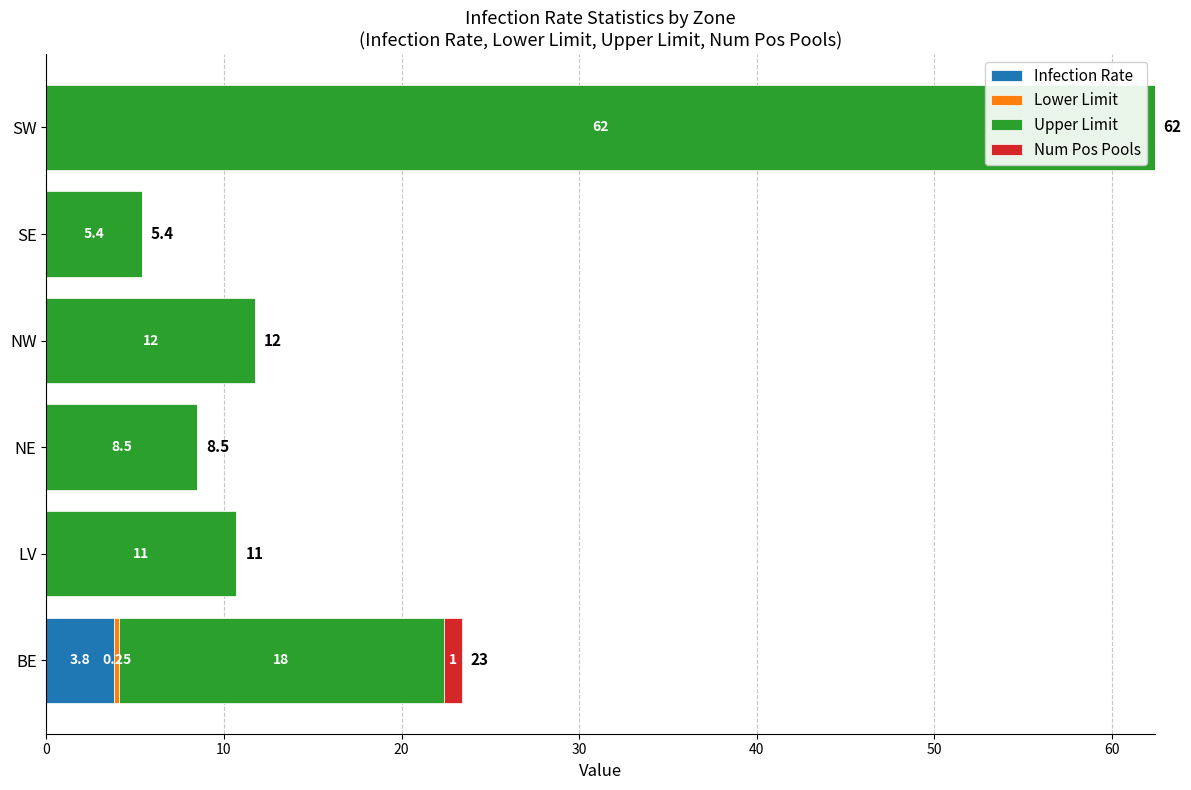

What is the value of the Upper Limit bar at the 1st from the left?

18.3